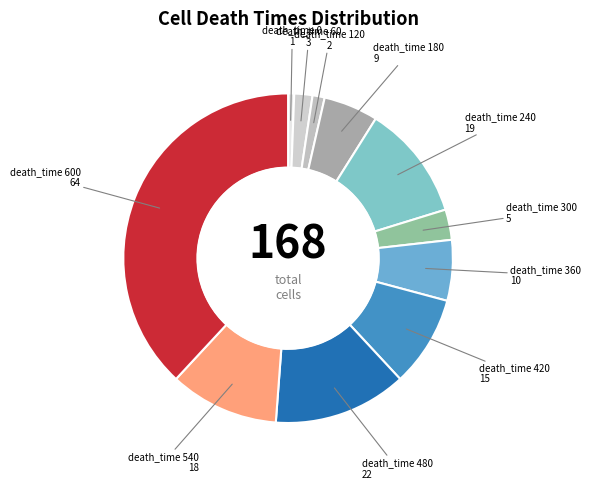

How many slices are in this pie chart?

11